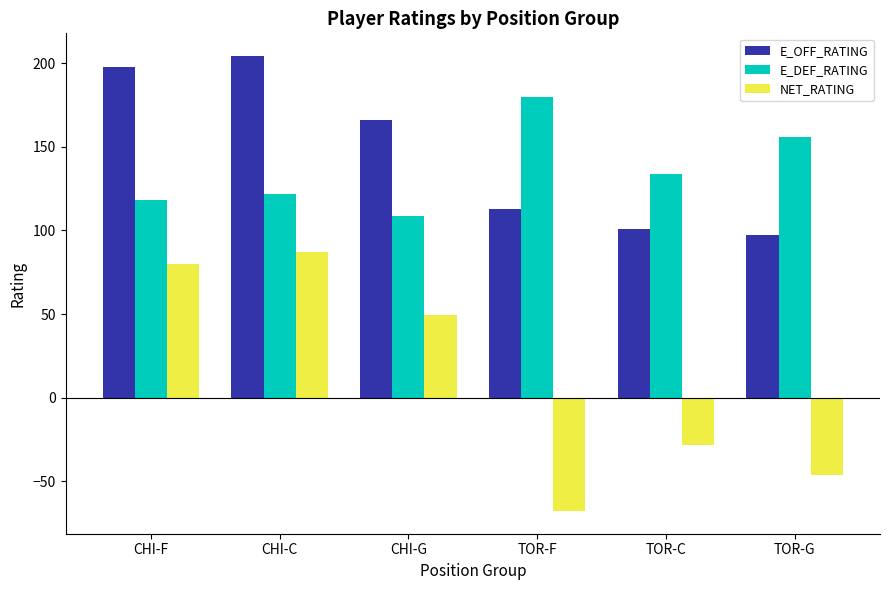

Where does the NET_RATING series first go above 49?

CHI-F